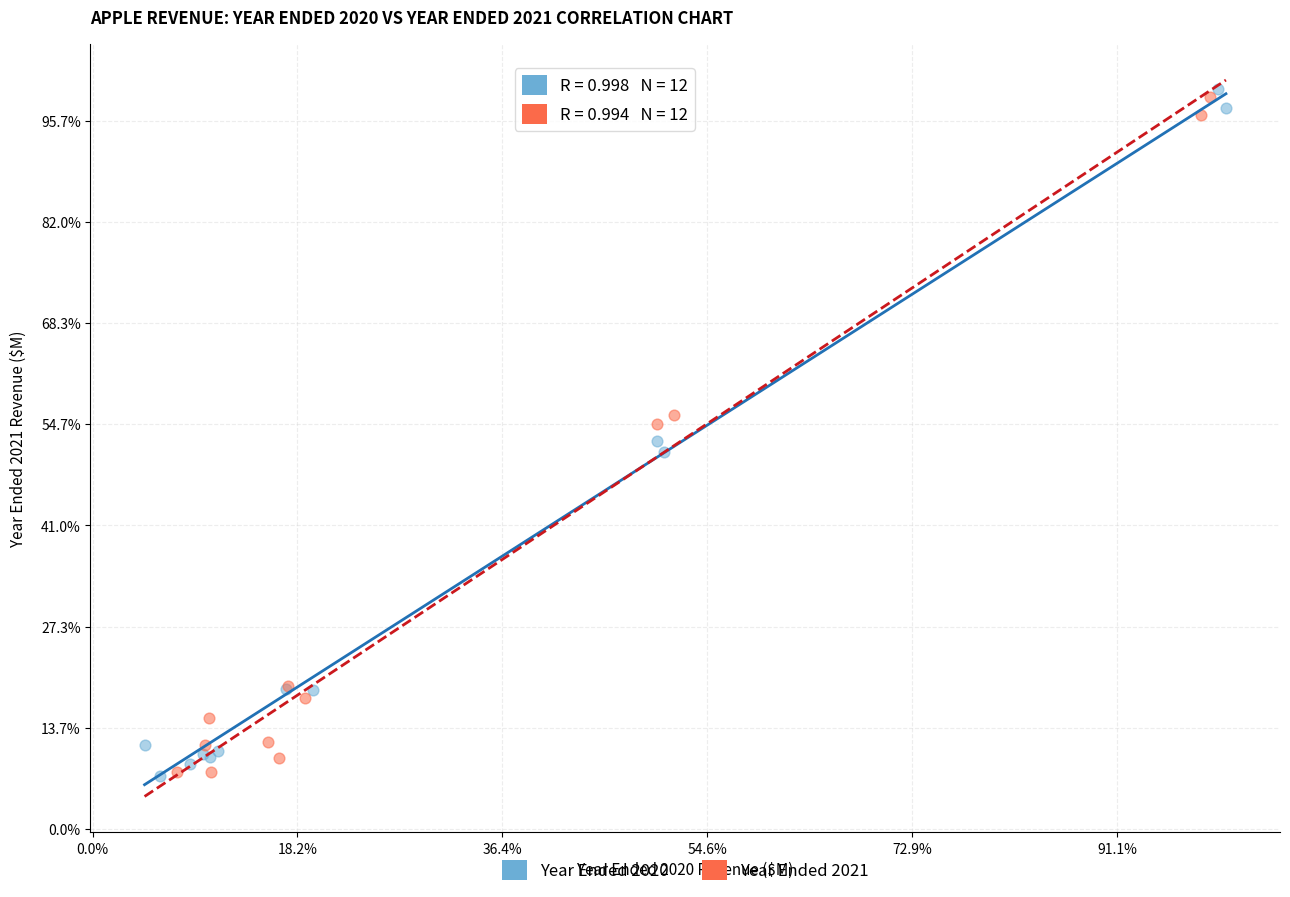

What are all the series names shown in the legend?

Year Ended 2020, Year Ended 2021